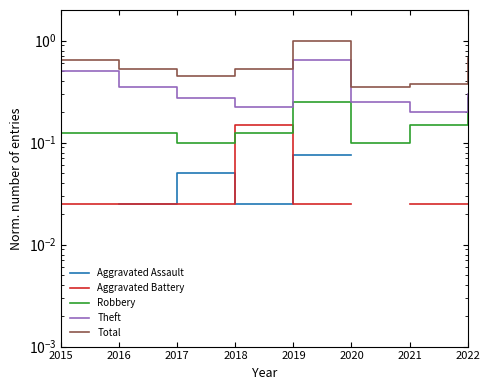

How many categories are shown in the chart?

8